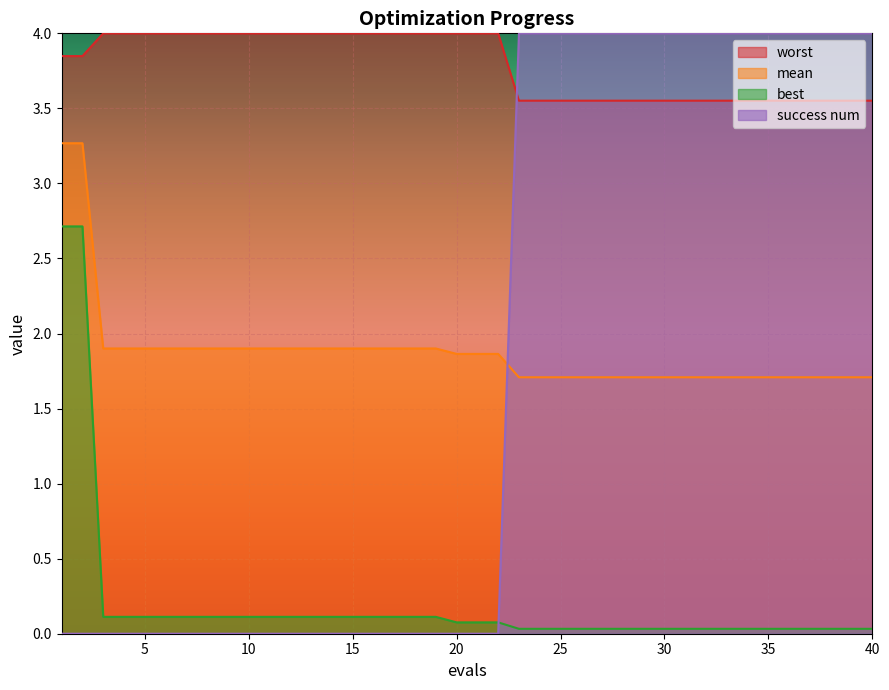

Which has a higher value, 33 or 40?

33